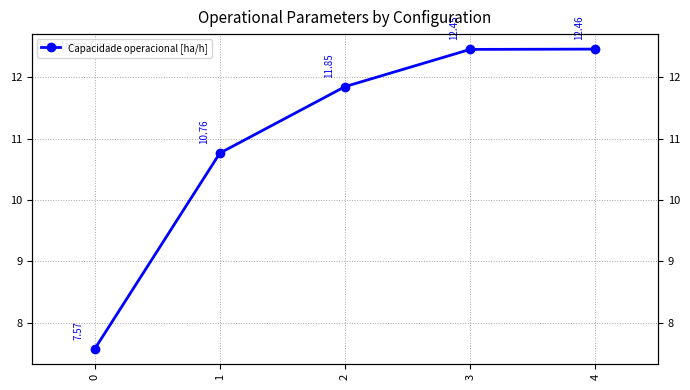

What is the value of the 3rd point from the left?

11.8